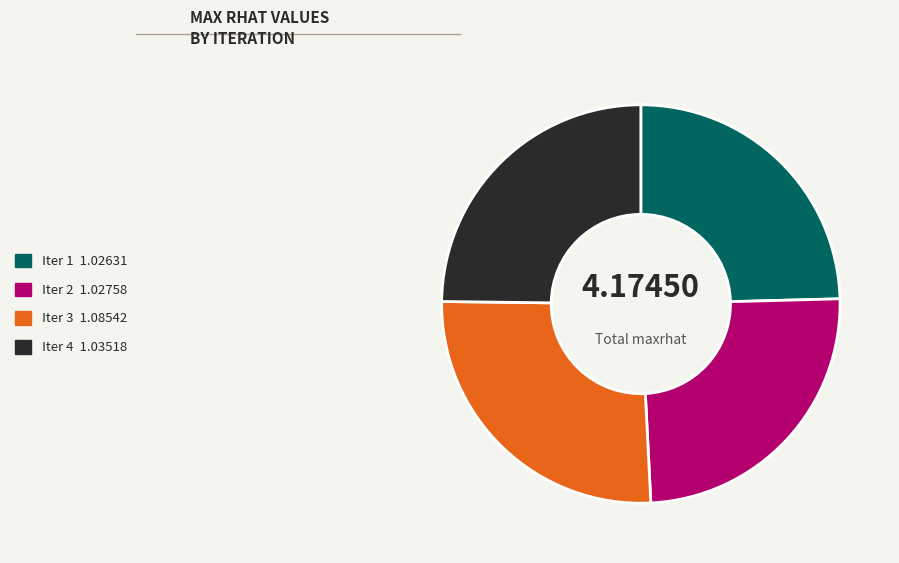

Does any single category account for the majority?

No